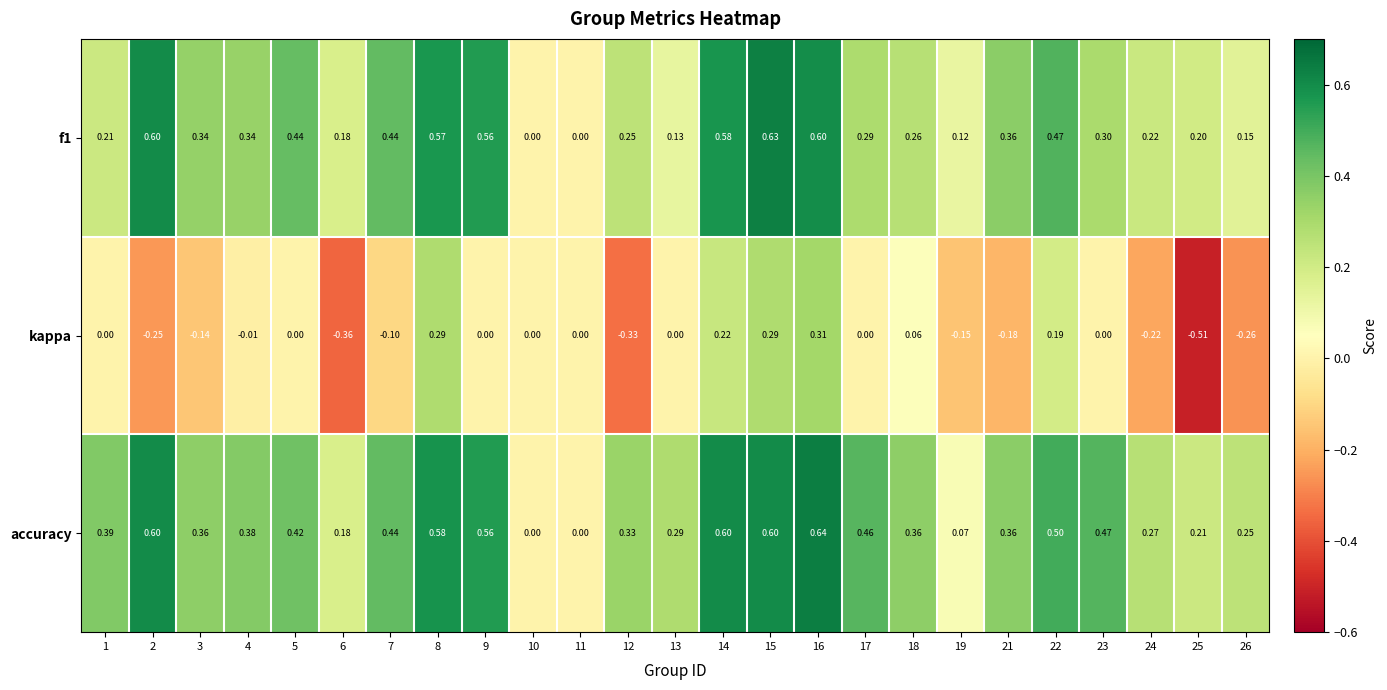

At which category is the sum across all series the highest?

16